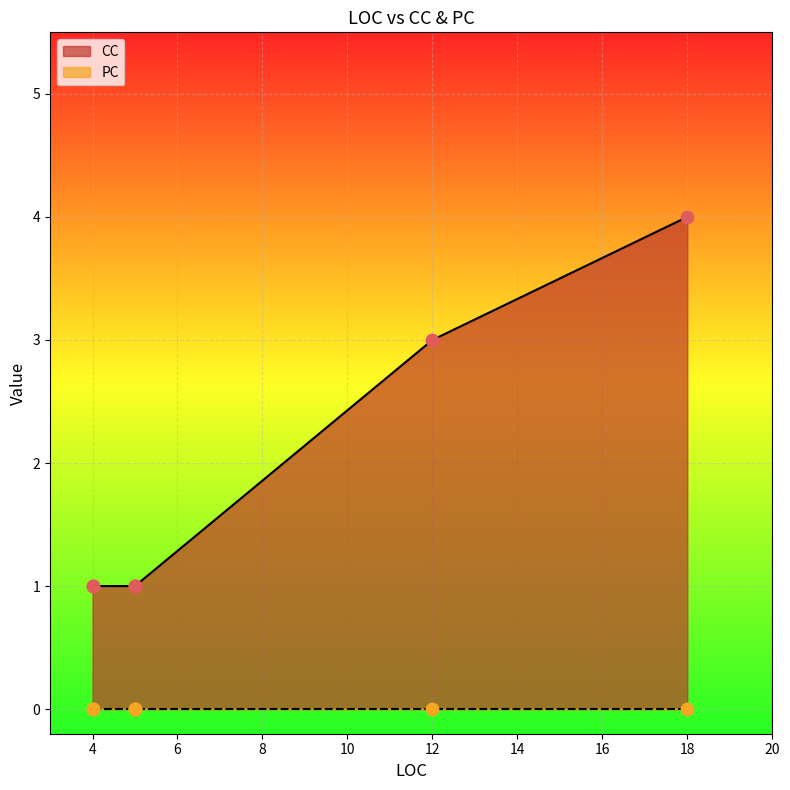

At how many categories does at least one series exceed 3?

1